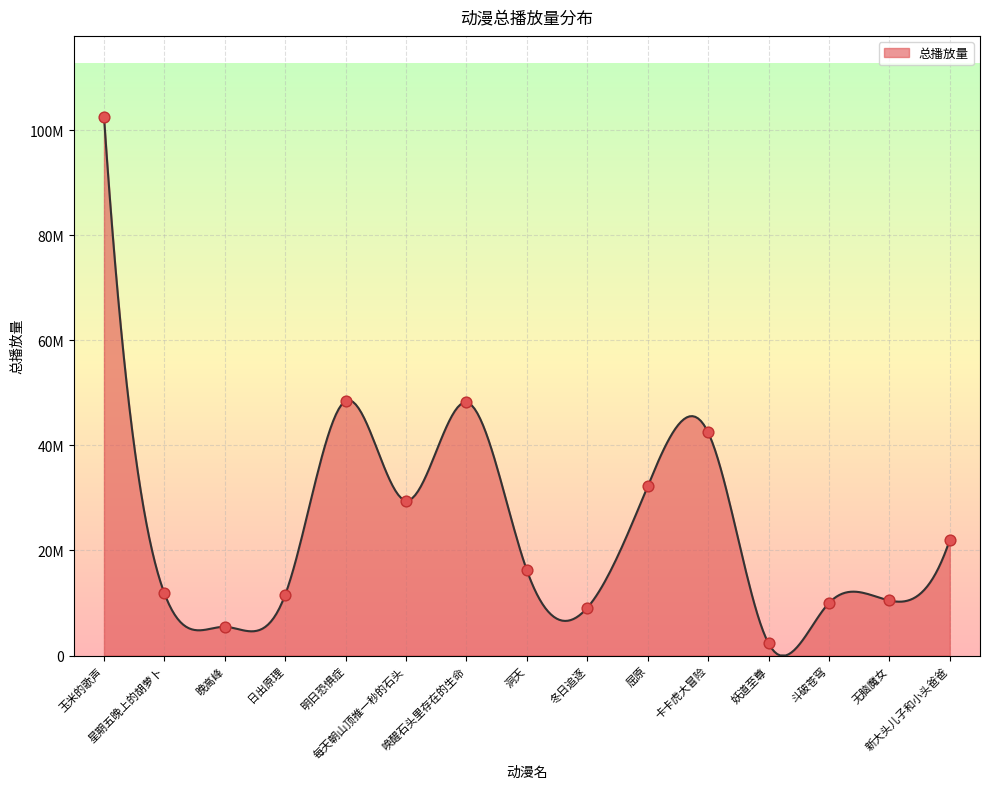

Approximately how many times larger is the value at 妖道至尊 compared to 每天朝山顶推一秒的石头?

0.1